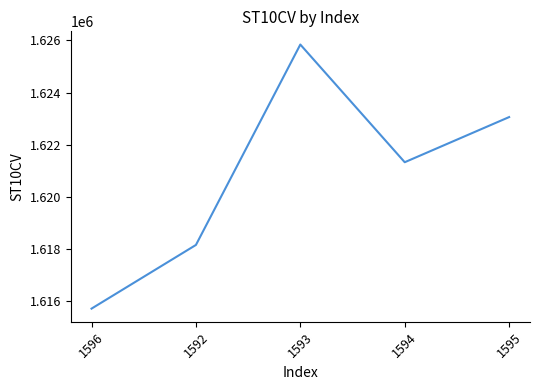

True or false: the data has more than 2 interior local peaks.

False